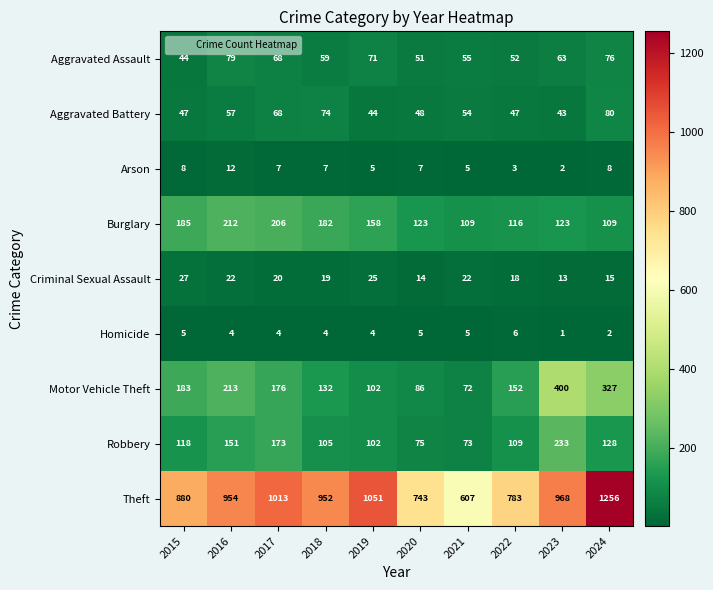

Which series has the largest total across all categories?

Theft